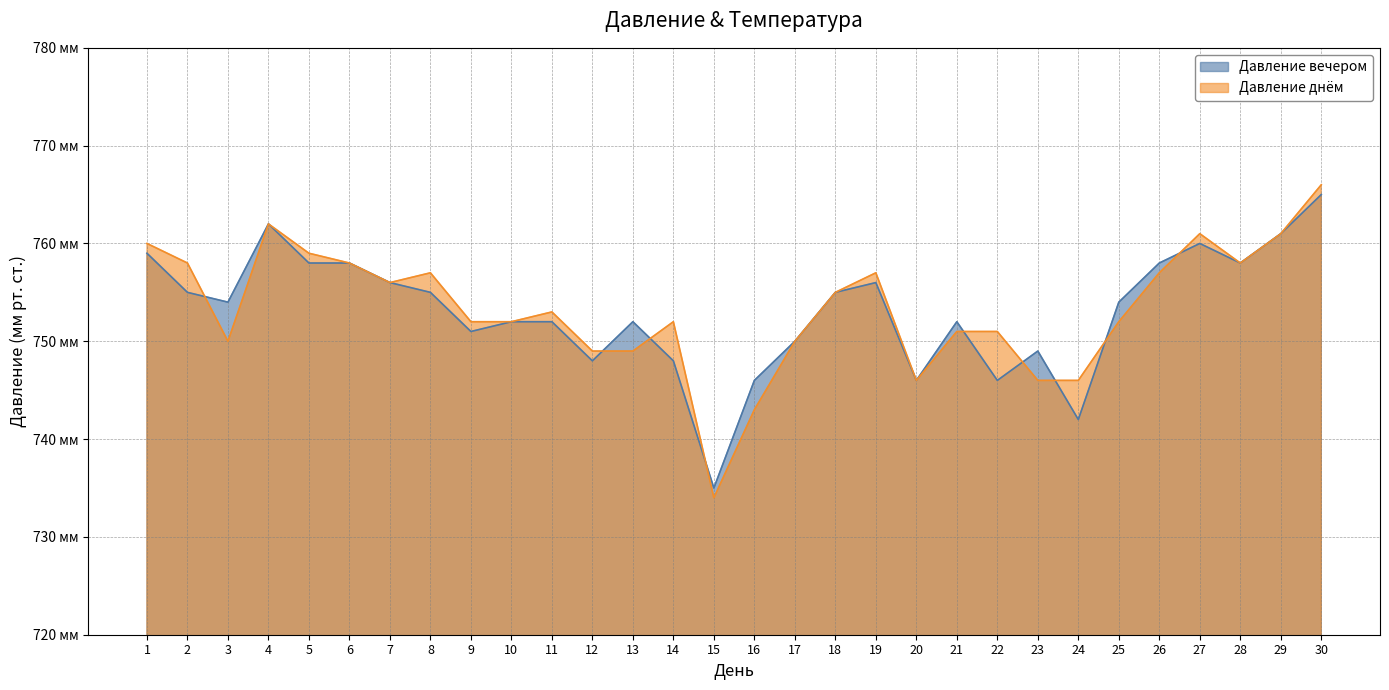

Where is the first local maximum for Давление вечером?

4